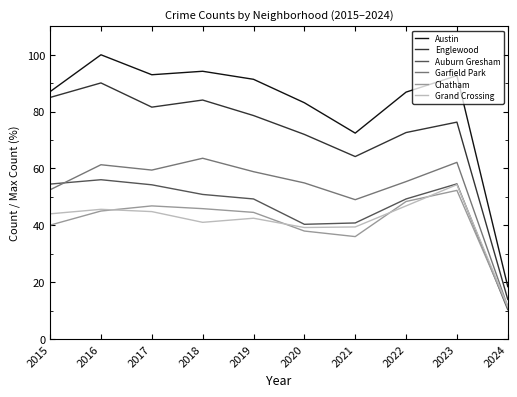

Is the value of Austin at 2022 greater than the value of Englewood at 2016?

No